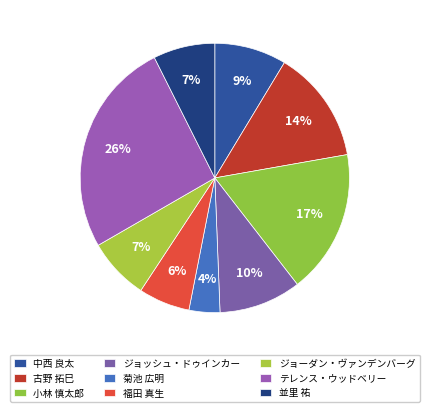

What is the change in value from 菊池 広明 to 福田 真生?

+2